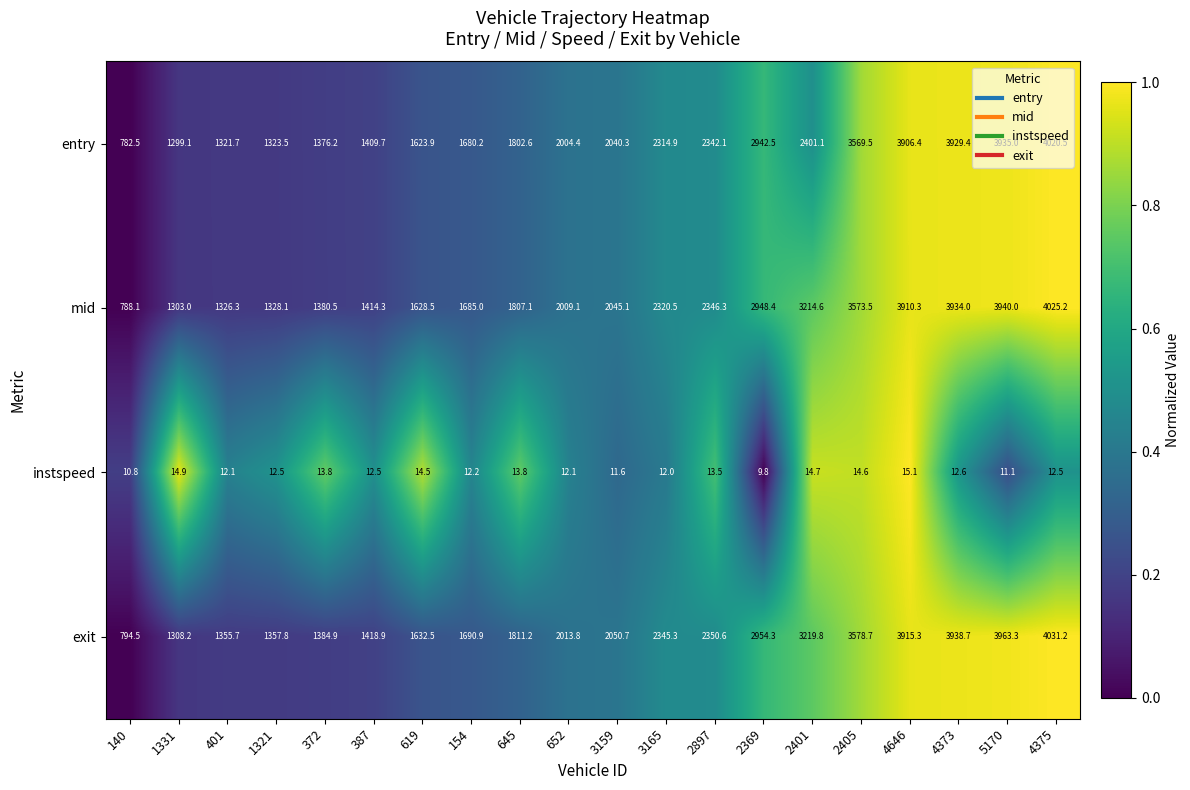

True or false: instspeed has a value of 16.5 at 387.

False